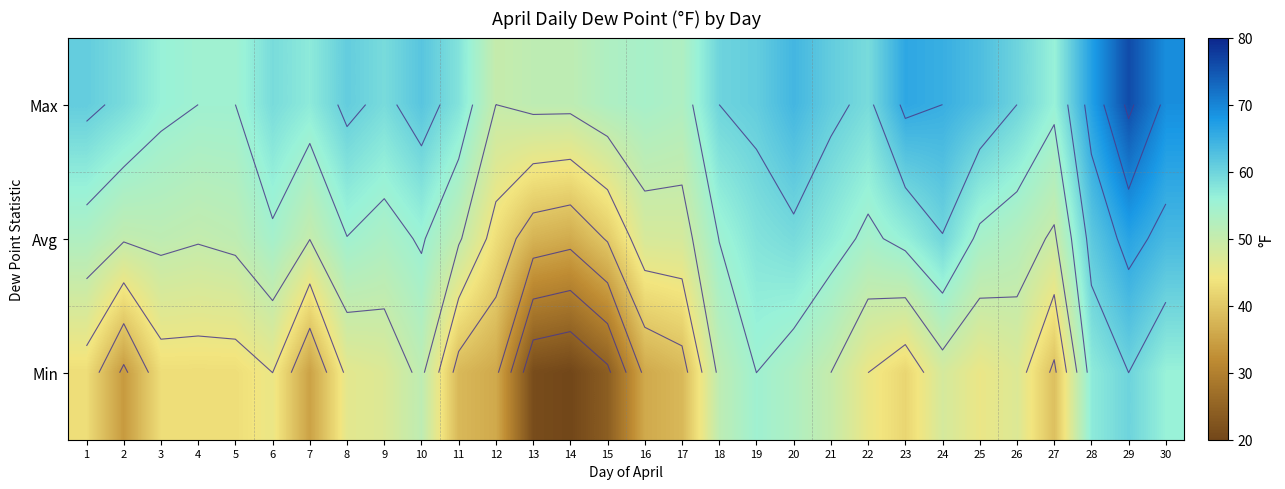

What is the sum of all Max values?

1781.0